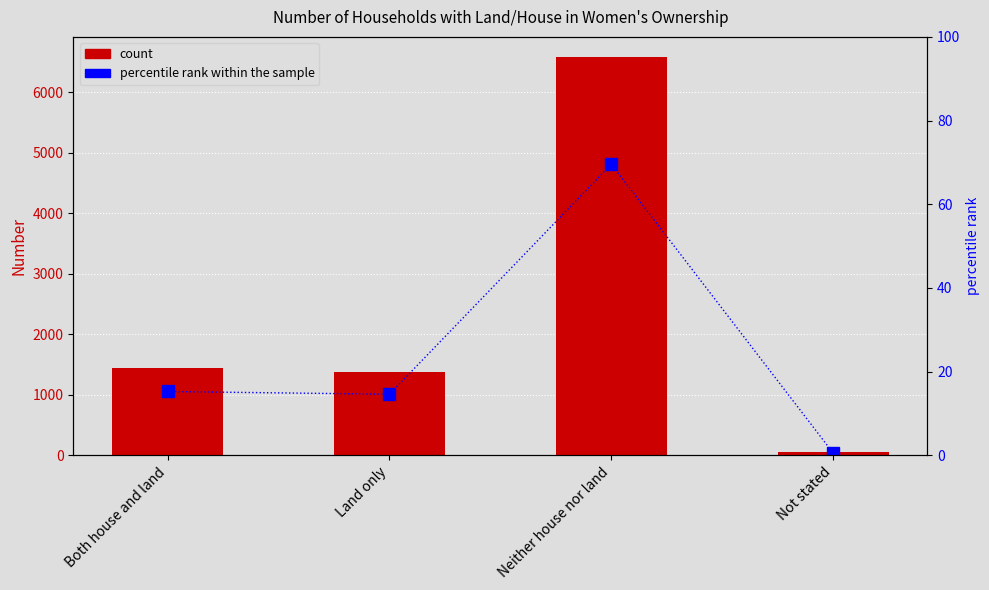

What is the total value across all series at Neither house nor land?

6650.6